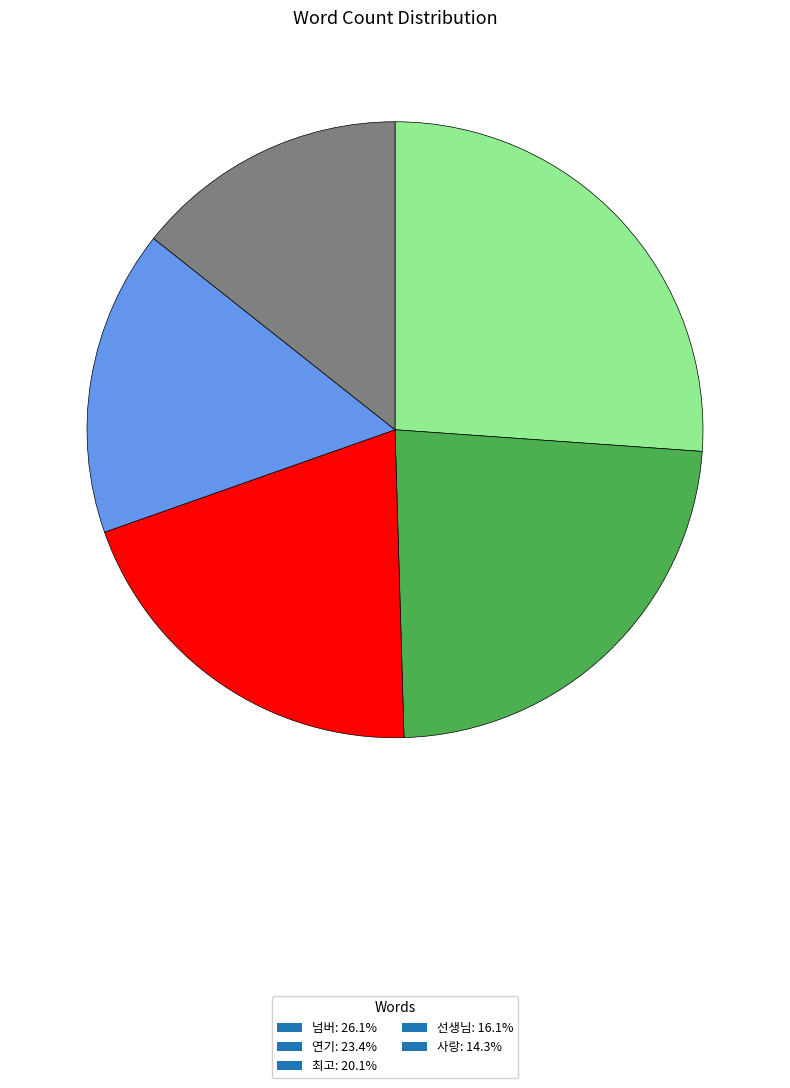

What is the ratio of the value at 선생님: 16.1% to the value at 연기: 23.4%?

0.7